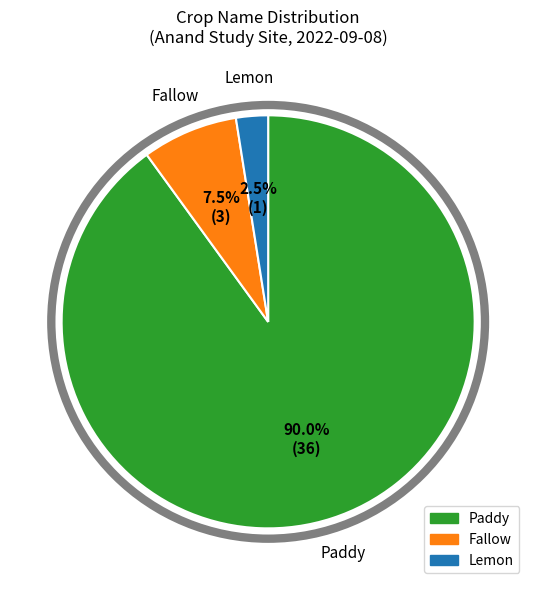

How many slices are in this pie chart?

3